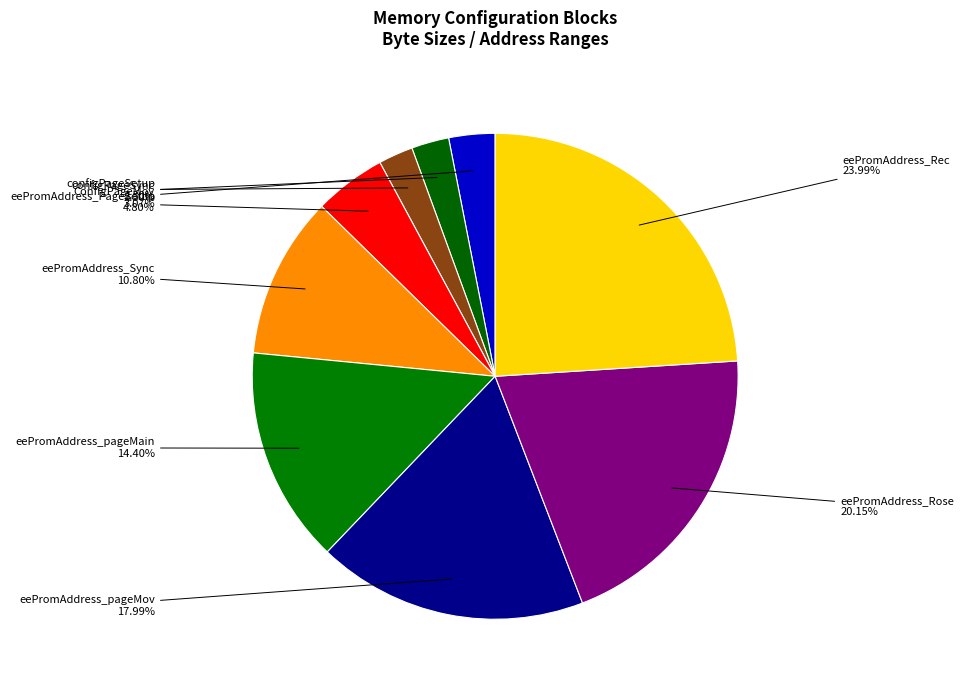

Does eePromAddress_Sync represent more than half of the total?

No